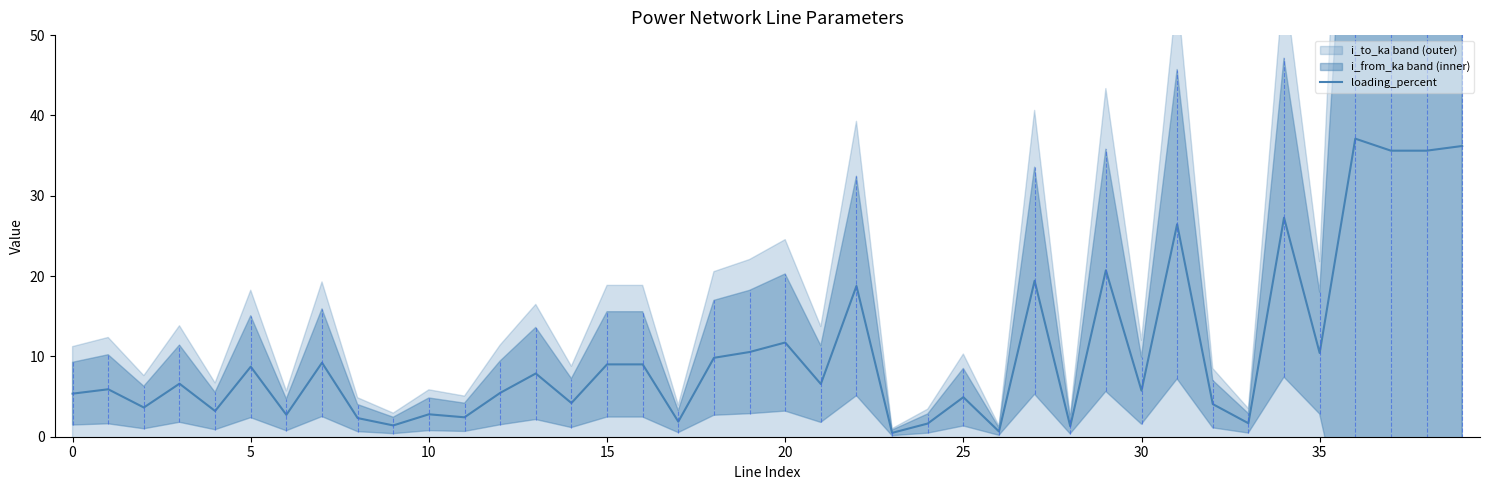

What is the difference between the maximum and minimum values?

36.6